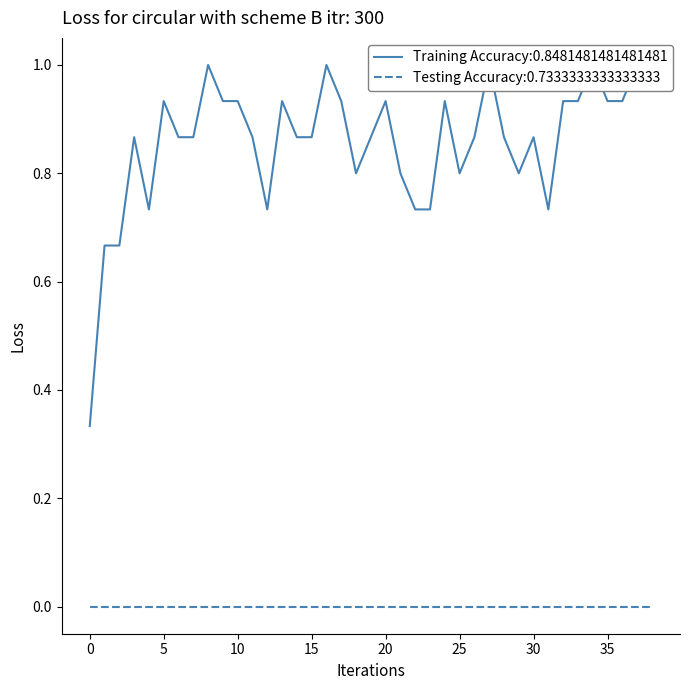

What is the sum of all values?

33.5